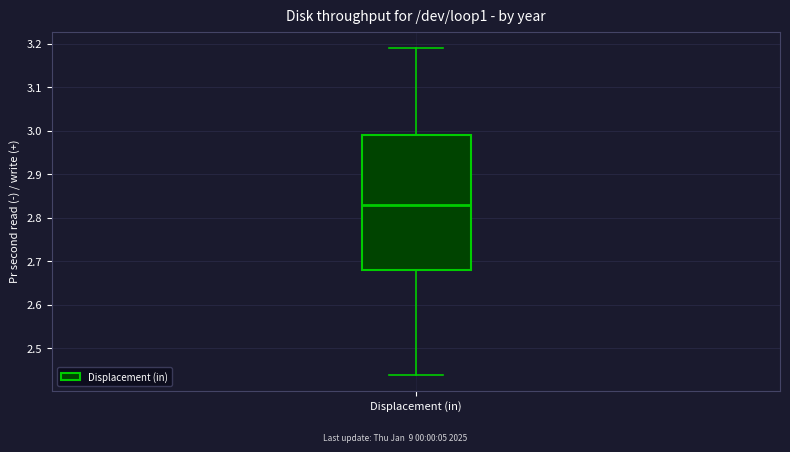

Transcribe this box plot: give where the median line is, the range the box spans, and where the two whiskers end, as read against the y-axis. The values are not printed on the chart, so give them approximately, as read against the axis.

median 2.83, box 2.68 to 2.99, whiskers 2.44 to 3.19